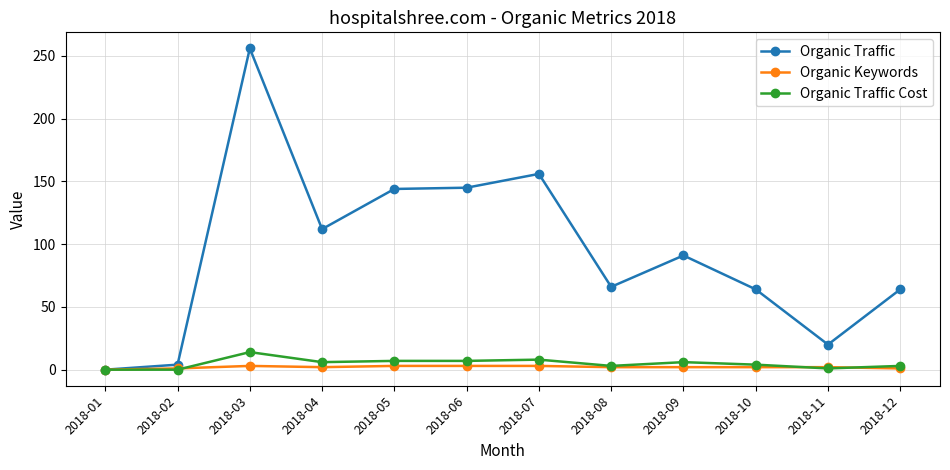

At which category is the sum across all series the highest?

2018-03